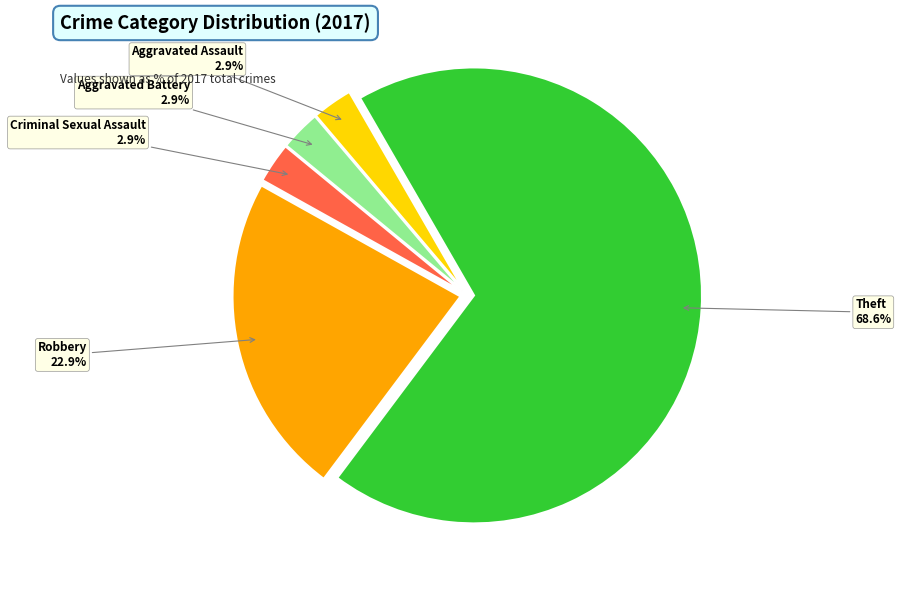

Is Theft the majority of the pie?

Yes